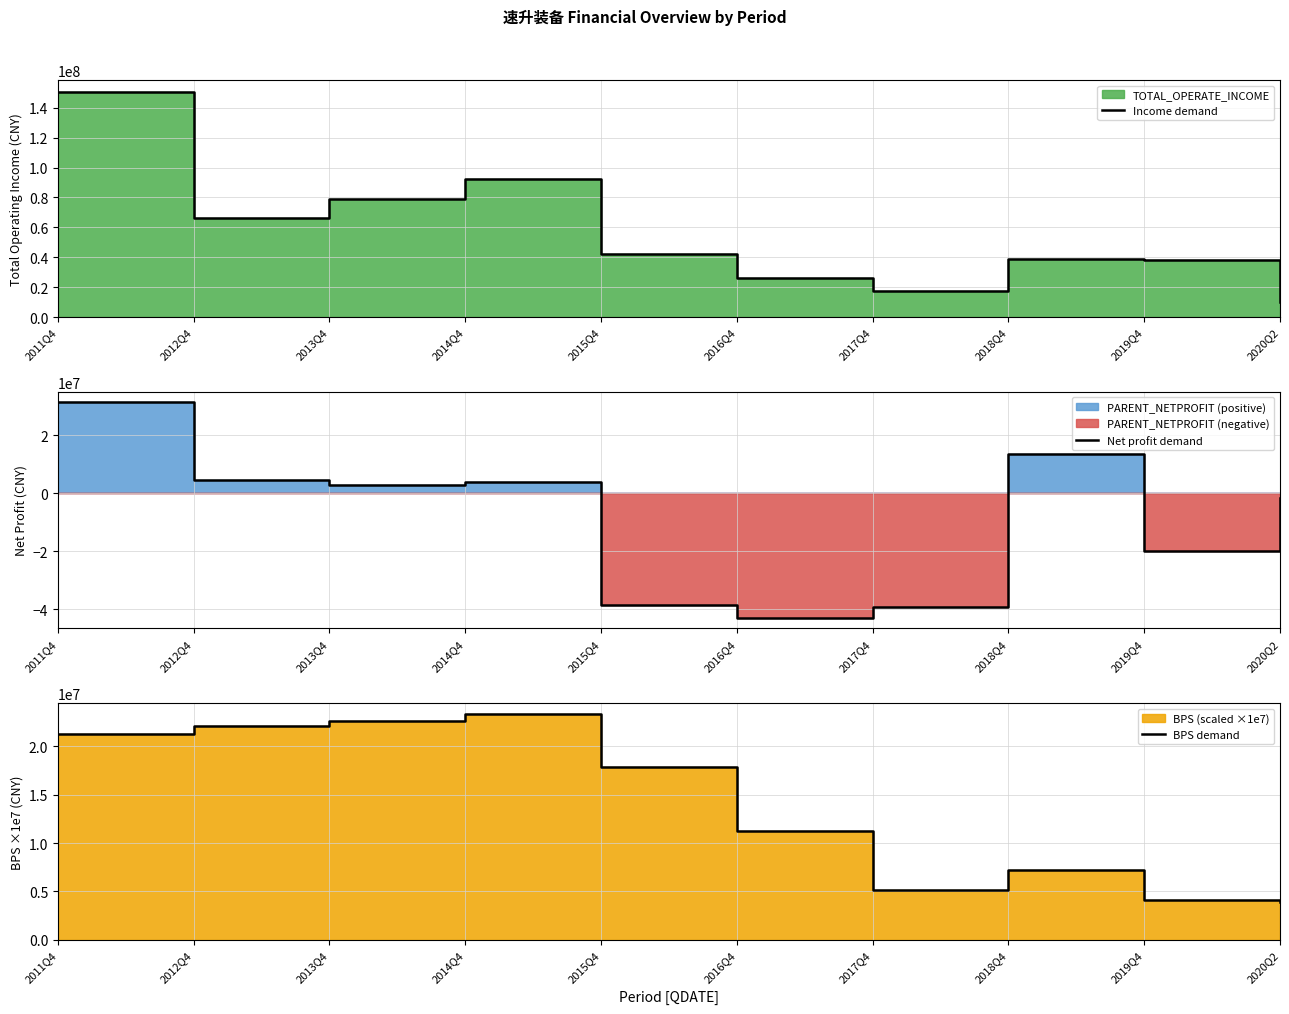

What is the maximum value for Net profit demand?

31379849.6